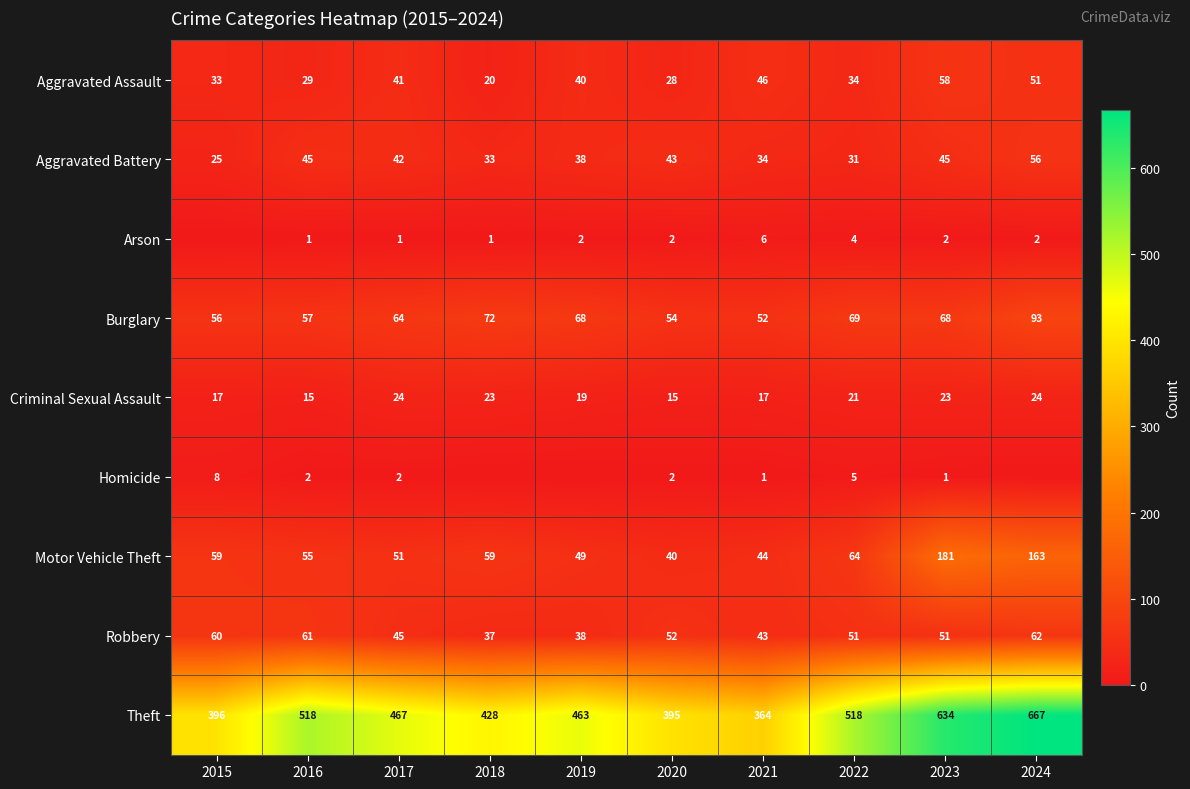

What is the approximate value of Motor Vehicle Theft at 2015?

59